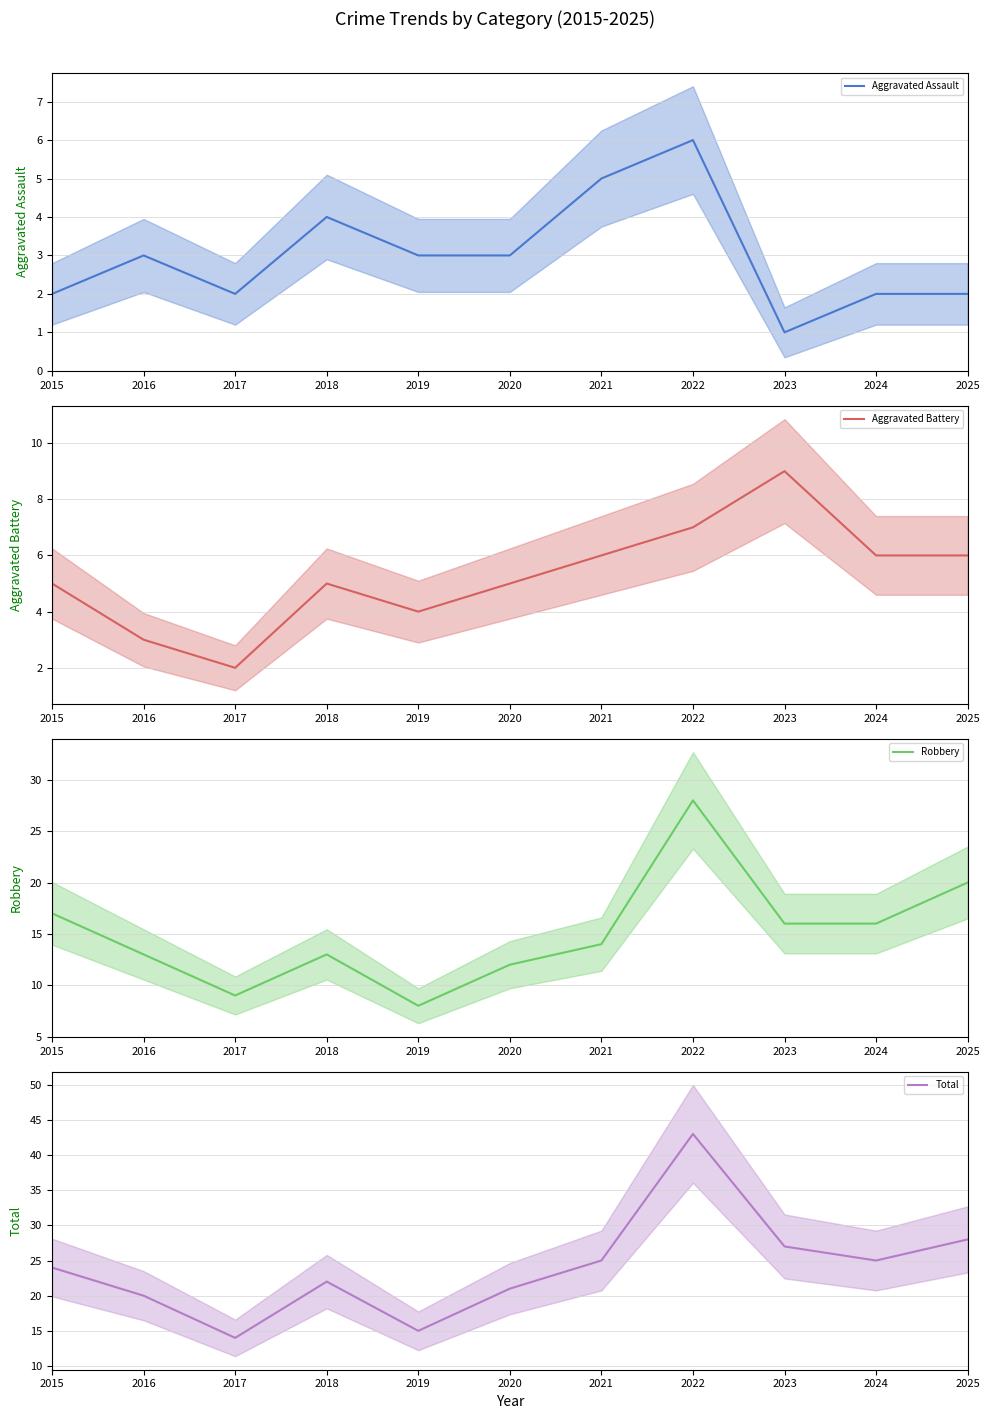

At how many categories does at least one series exceed 23?

6